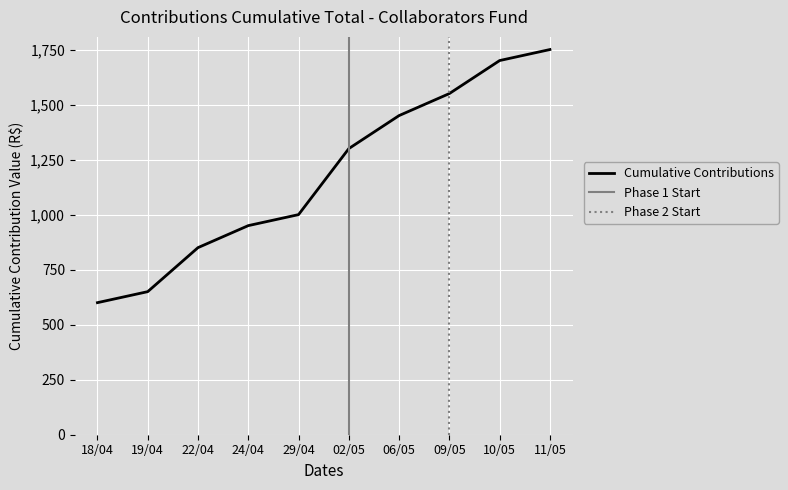

List the labels in order of value, largest first.

11/05, 10/05, 09/05, 06/05, 02/05, 29/04, 24/04, 22/04, 19/04, 18/04